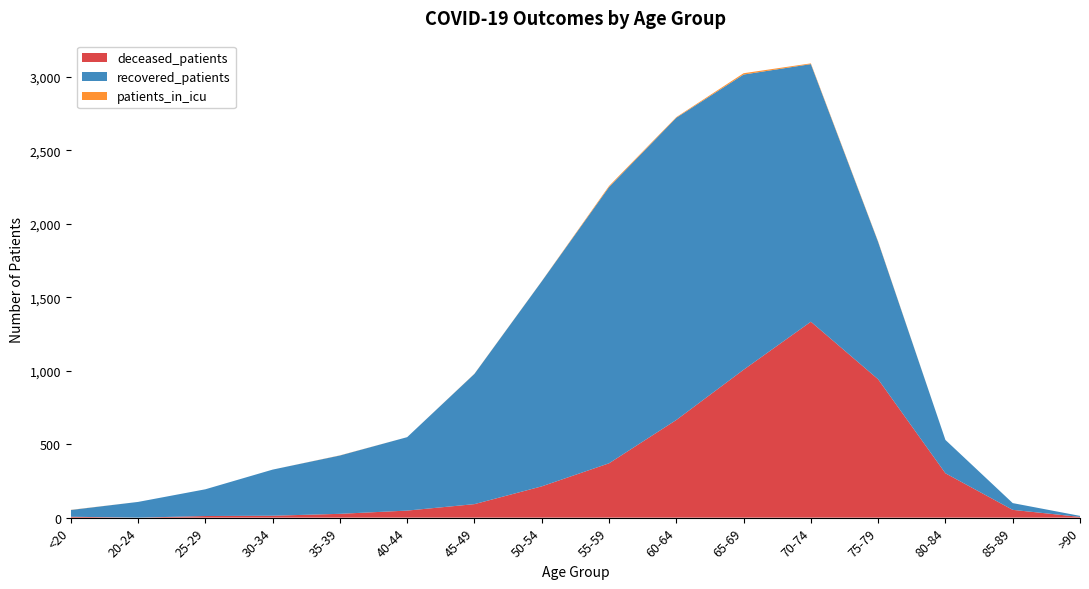

Reading left to right, extract all data points from this chart.

deceased_patients: 6	0	11	13	26	48	92	213	370	665	1007	1334	942	302	53	5
recovered_patients: 46	107	182	314	397	500	887	1396	1881	2058	2010	1754	935	227	46	7
patients_in_icu: 1	0	0	0	1	0	1	1	7	4	9	5	3	0	0	0